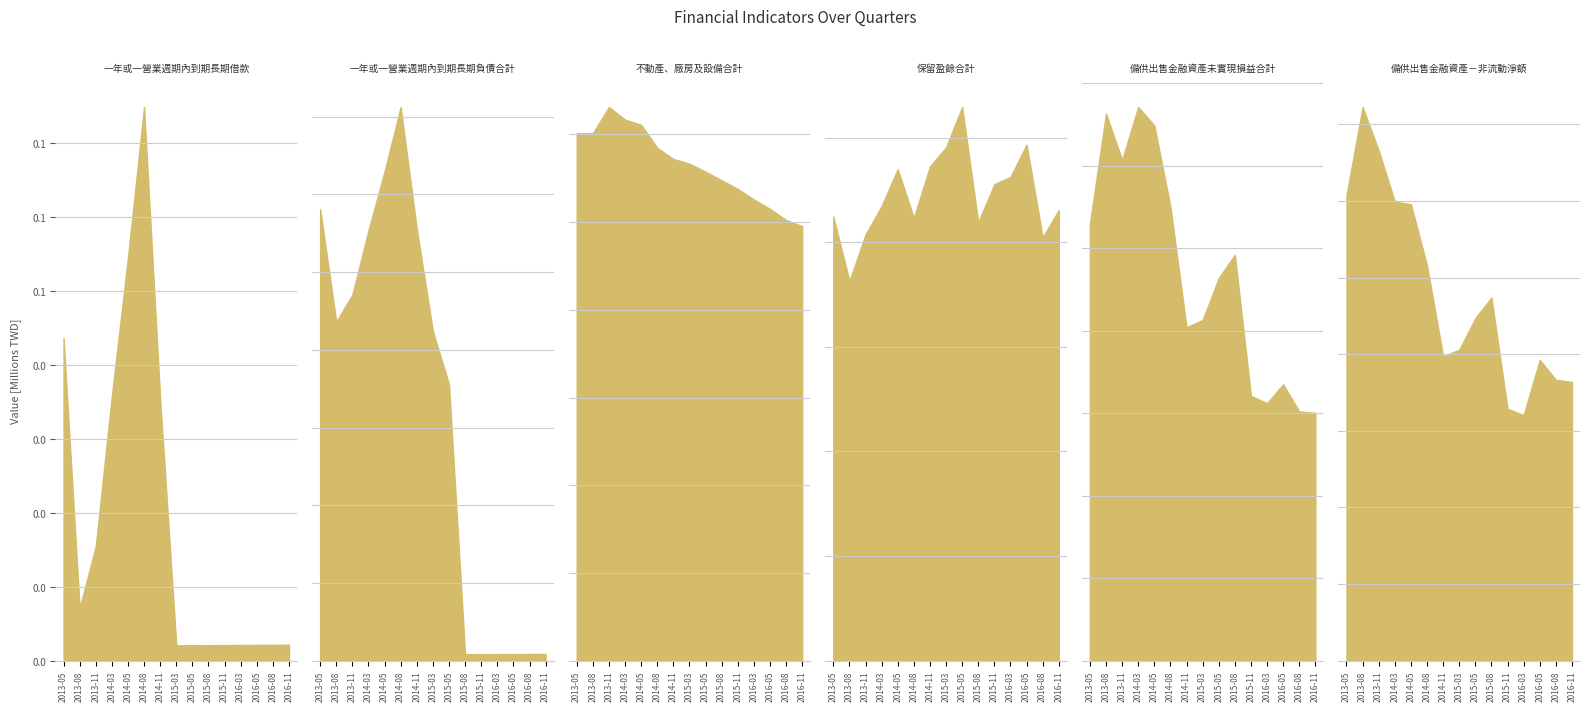

True or false: 保留盈餘合計 and 一年或一營業週期內到期長期借款 intersect in this chart.

False